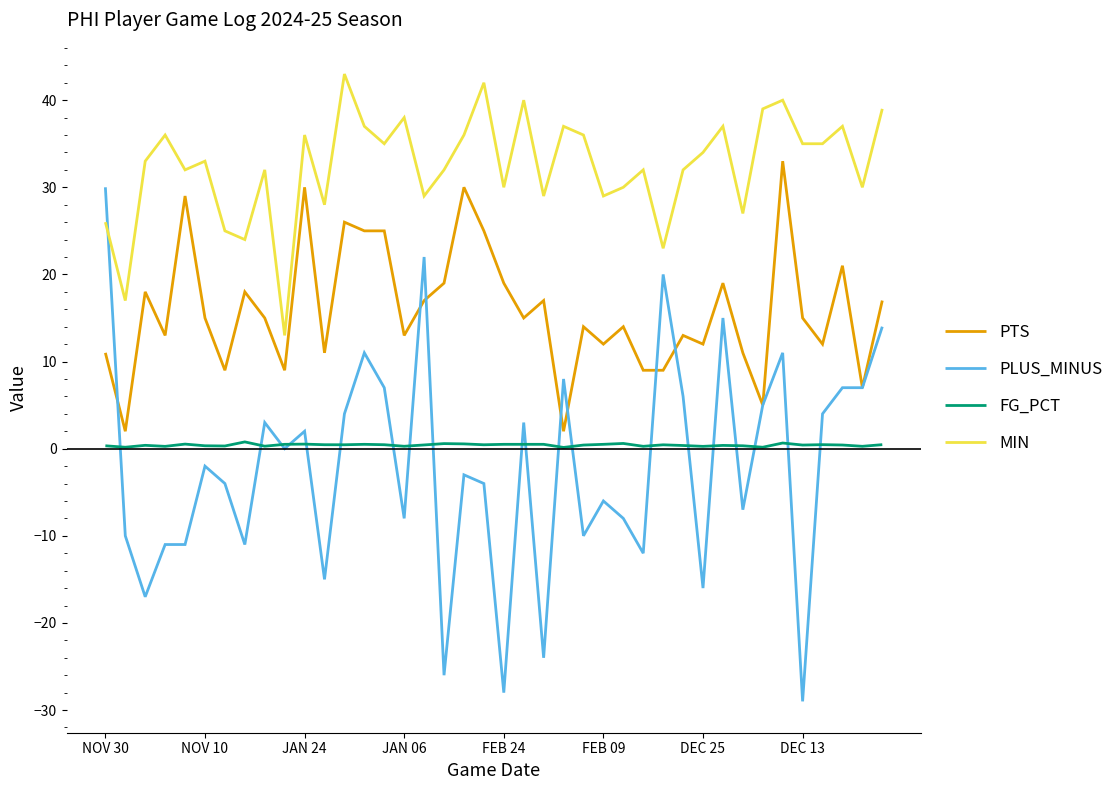

Rank the series by their maximum value, from lowest to highest.

FG_PCT, PLUS_MINUS, PTS, MIN